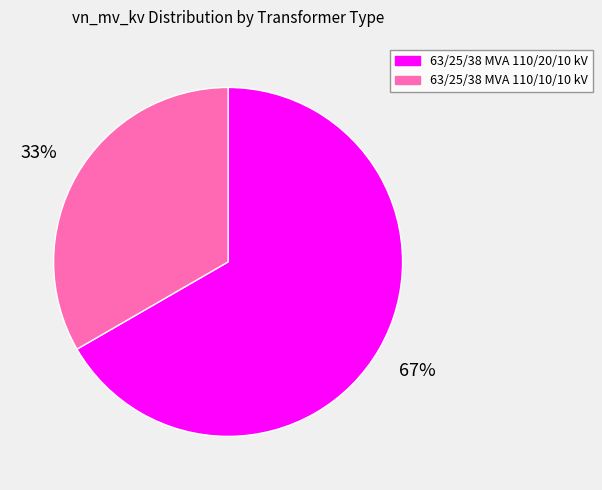

To the nearest percent, what is the average slice percentage?

50%